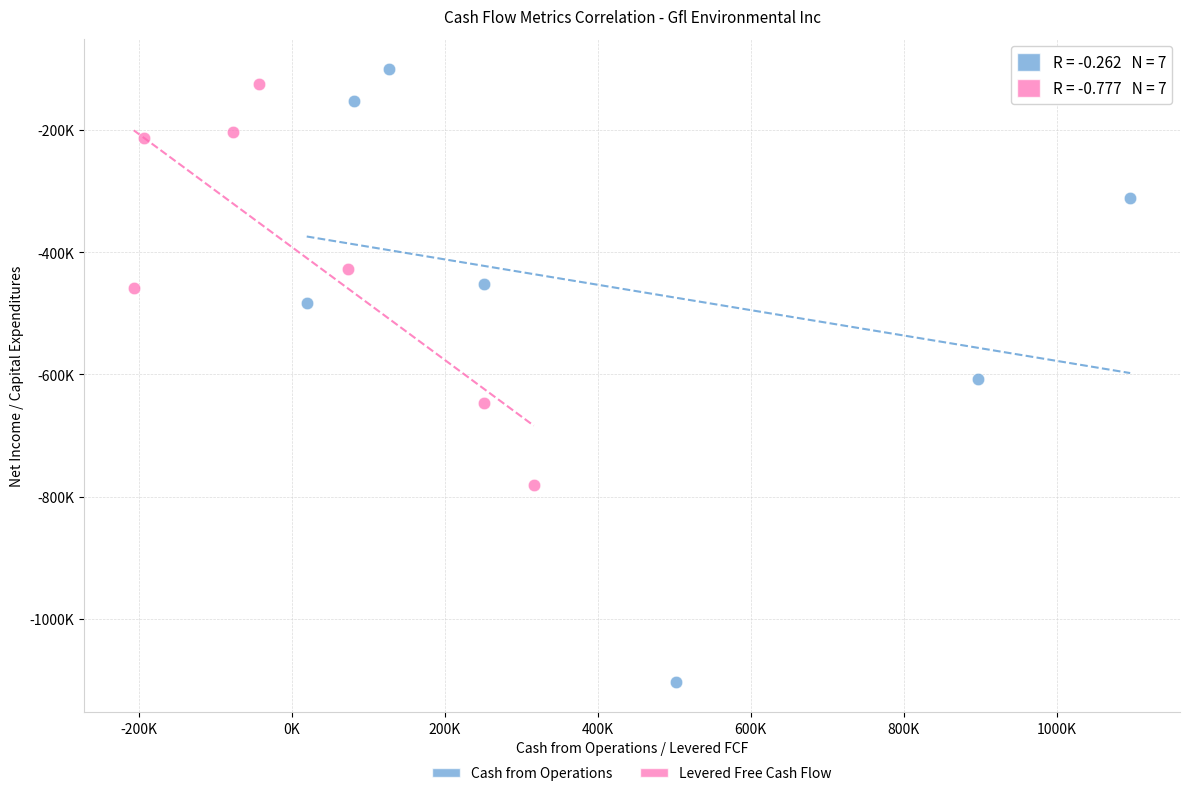

What are all the series names shown in the legend?

Cash from Operations, Levered Free Cash Flow